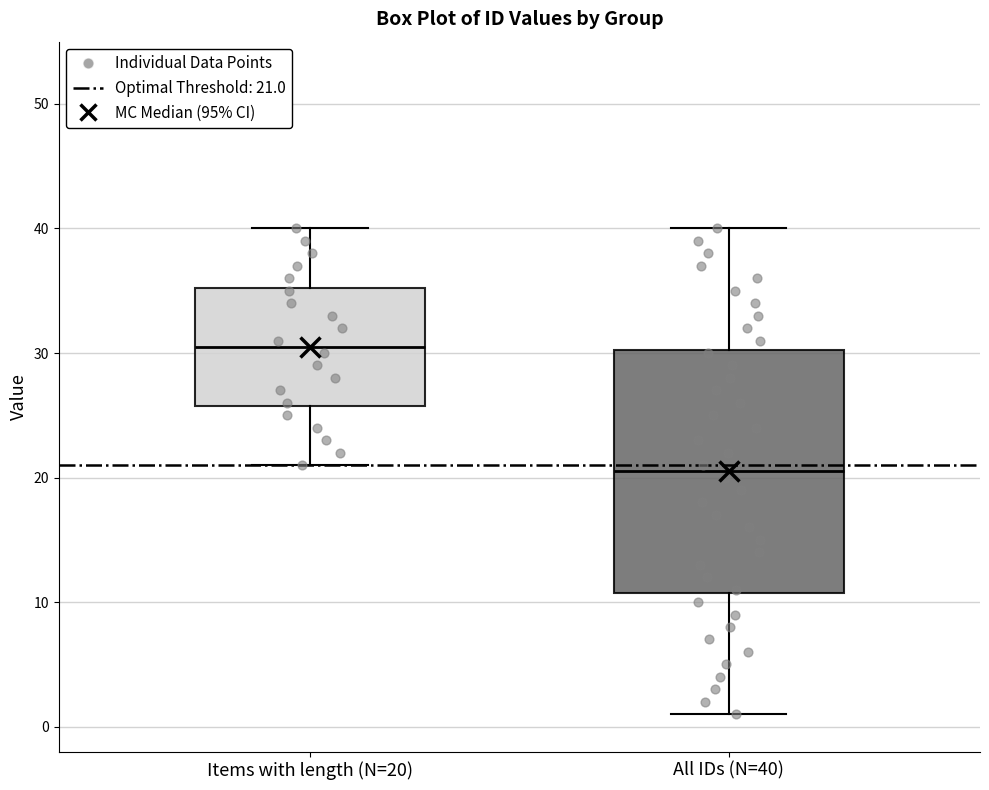

Which box's median line is the highest?

Items with length (N=20)